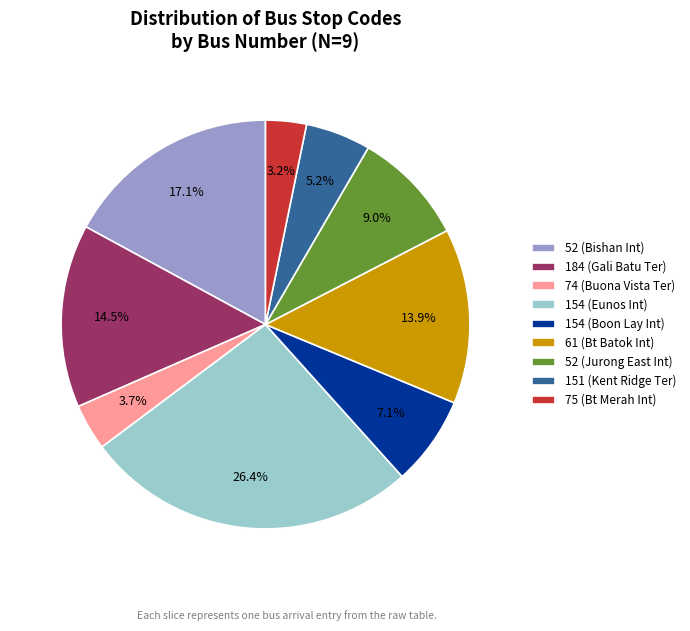

To the nearest percent, what is the combined percentage of 184 (Gali Batu Ter) and 154 (Eunos Int)?

41%